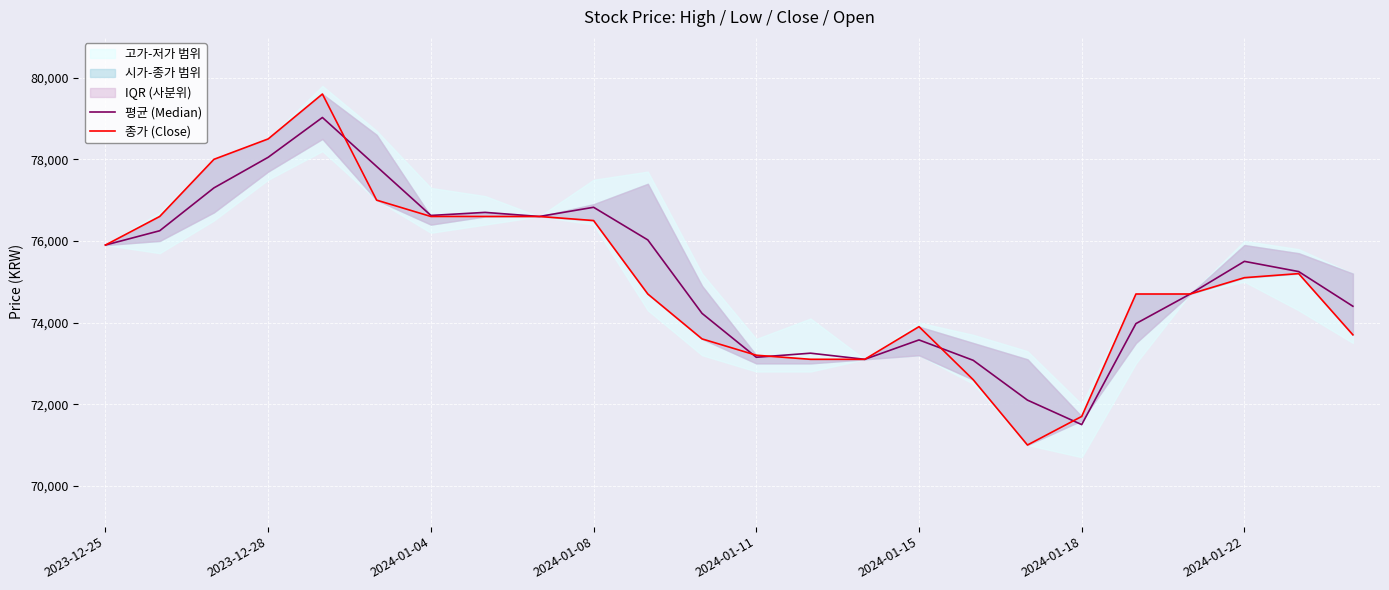

Where does the 평균 (Median) series first go above 75500?

2023-12-25